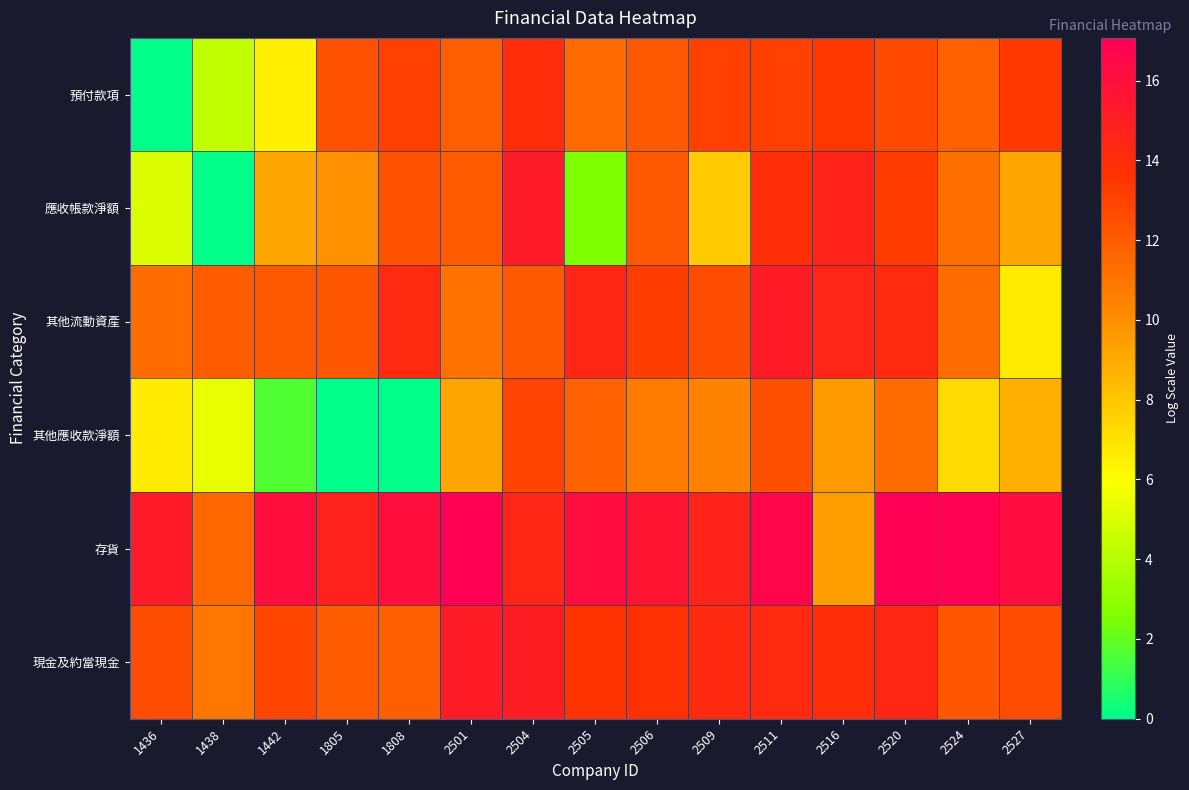

Reading left to right, transcribe all the data shown in this chart.

預付款項: 1436=0.0	1438=4.3	1442=6.5	1805=12.4	1808=13.1	2501=11.9	2504=14.0	2505=11.4	2506=12.1	2509=13.1	2511=13.1	2516=13.4	2520=12.8	2524=11.8	2527=13.3
應收帳款淨額: 1436=5.0	1438=0.0	1442=9.2	1805=9.9	1808=12.4	2501=12.0	2504=15.2	2505=2.6	2506=12.1	2509=7.8	2511=14.0	2516=14.7	2520=13.3	2524=11.3	2527=9.2
其他流動資產: 1436=11.3	1438=11.9	1442=12.1	1805=12.1	1808=14.3	2501=11.1	2504=12.1	2505=14.5	2506=13.2	2509=12.6	2511=15.2	2516=14.6	2520=14.2	2524=11.3	2527=6.7
其他應收款淨額: 1436=6.6	1438=5.3	1442=1.6	1805=0.0	1808=0.0	2501=9.2	2504=13.0	2505=11.9	2506=10.7	2509=10.5	2511=12.5	2516=9.6	2520=11.3	2524=7.3	2527=8.8
存貨: 1436=15.2	1438=11.5	1442=16.1	1805=14.8	1808=16.1	2501=17.0	2504=14.5	2505=16.2	2506=15.7	2509=14.7	2511=16.7	2516=9.4	2520=17.1	2524=17.0	2527=16.2
現金及約當現金: 1436=12.6	1438=10.9	1442=12.9	1805=12.0	1808=11.9	2501=15.2	2504=15.1	2505=13.6	2506=13.8	2509=14.3	2511=14.2	2516=14.0	2520=14.5	2524=12.2	2527=12.6